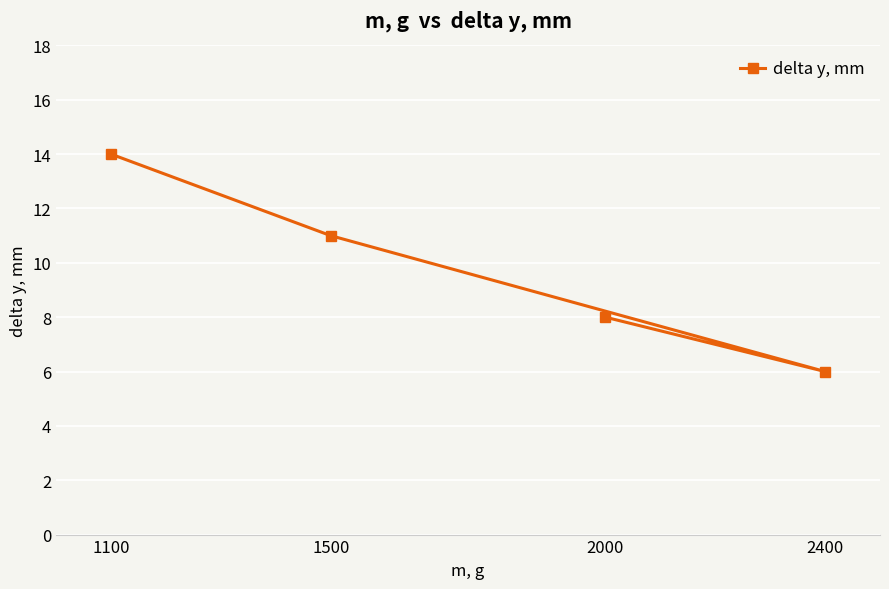

What is the difference between the maximum and minimum values?

8